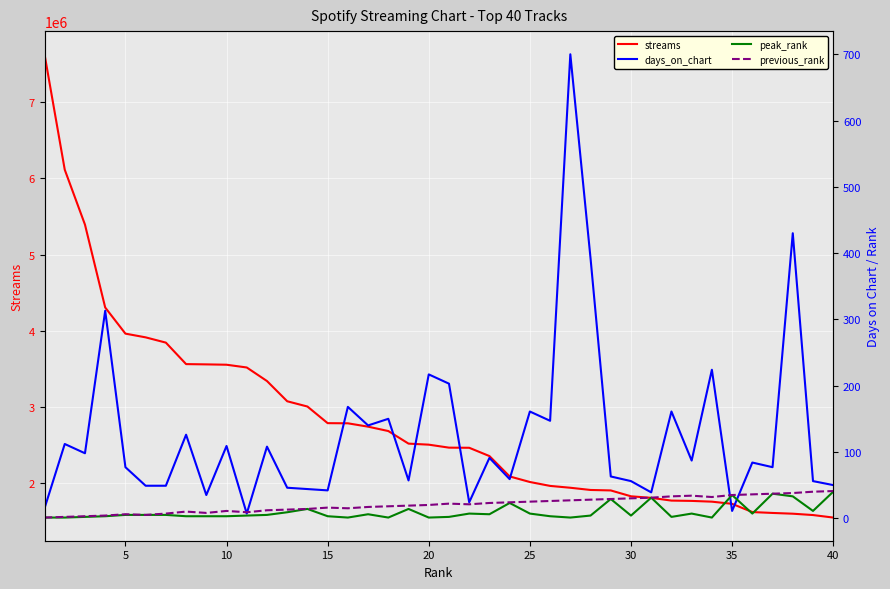

Reading left to right, what are all the values shown in this chart?

streams: 7627886	6113877	5393564	4306638	3963849	3915017	3846013	3564185	3560589	3556083	3519907	3342093	3076900	3007766	2789680	2787772	2743606	2686311	2521220	2507677	2468518	2466790	2358057	2090909	2017924	1966690	1942502	1913446	1907273	1830450	1810094	1774043	1769990	1759956	1731523	1623681	1611974	1602199	1584472	1551558
days_on_chart: 15	112	98	313	77	49	49	126	35	109	7	108	46	44	42	168	140	150	57	217	203	24	91	59	161	147	700	392	63	56	39	161	87	224	11	84	77	430	56	50
peak_rank: 1	1	2	3	5	5	5	3	3	3	4	5	9	14	3	1	6	1	14	1	2	7	6	23	7	3	1	4	29	4	31	2	7	1	35	7	37	33	11	40
previous_rank: 1	2	3	4	6	5	7	10	8	11	9	12	13	14	16	15	17	18	19	20	22	21	23	24	25	26	27	28	29	30	31	33	34	32	35	36	37	38	40	41